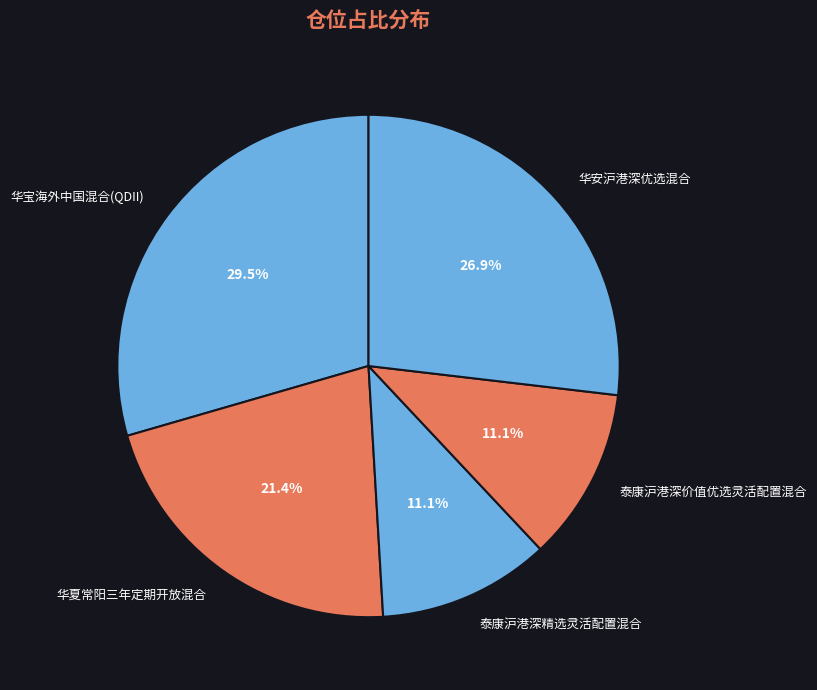

Does 华安沪港深优选混合 represent more than half of the total?

No